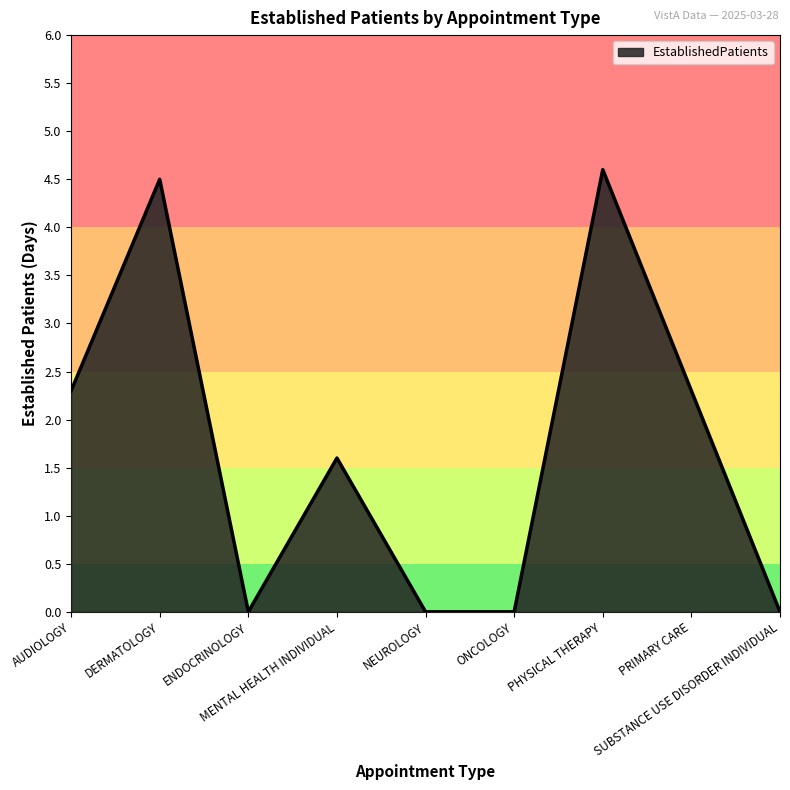

What is the greatest value displayed?

4.6